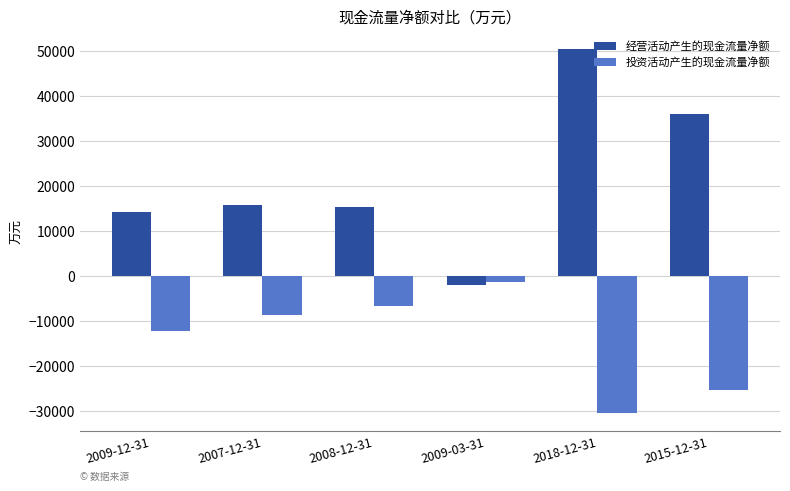

What are all the series names shown in the legend?

经营活动产生的现金流量净额, 投资活动产生的现金流量净额